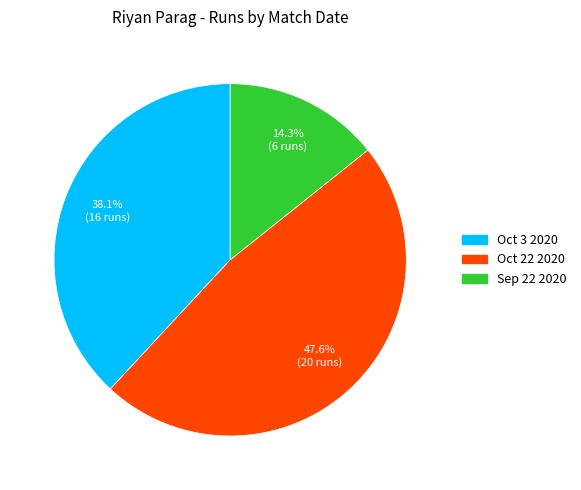

To the nearest percent, what percentage of the pie is Oct 22 2020?

48%